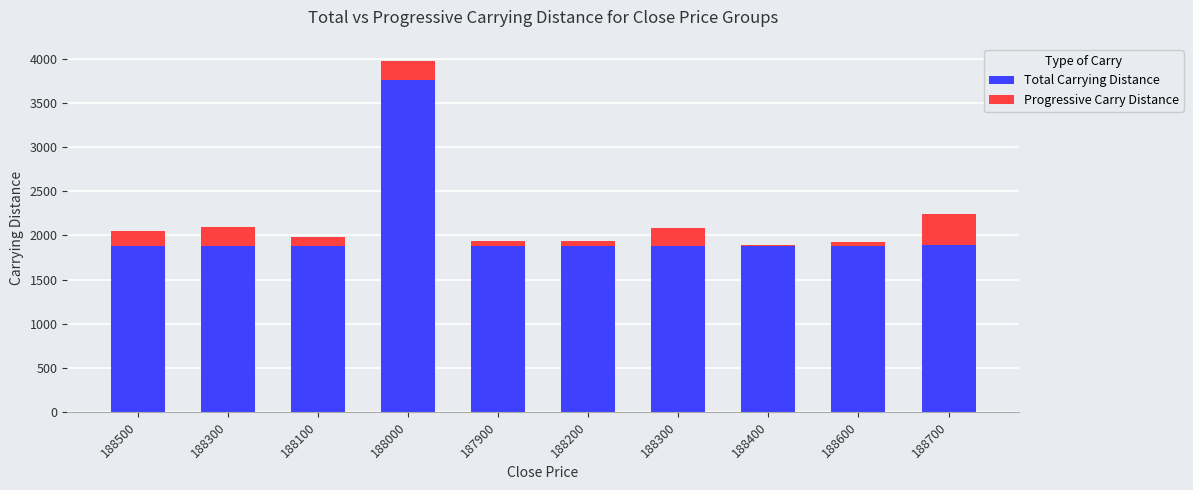

At how many categories does at least one series exceed 1412?

10